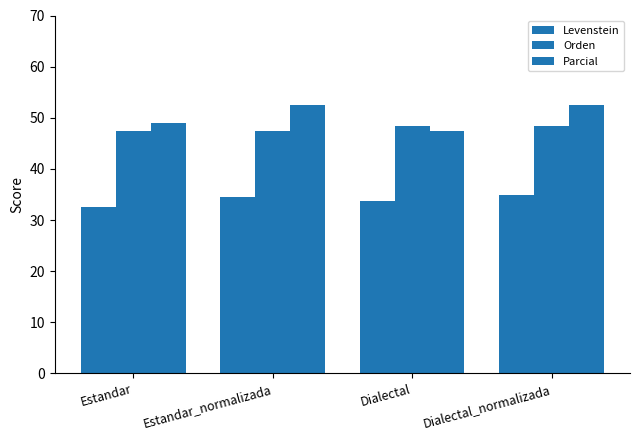

What is the lowest value of the Levenstein series?

32.5